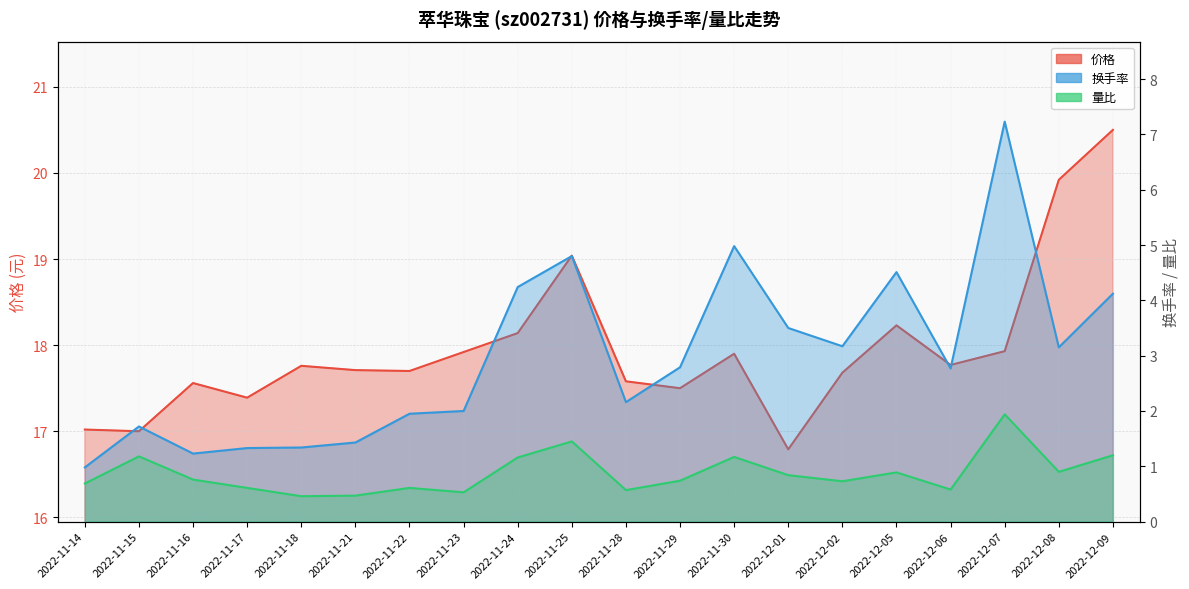

What is the spread (max minus min) of values at 2022-12-09?

19.3